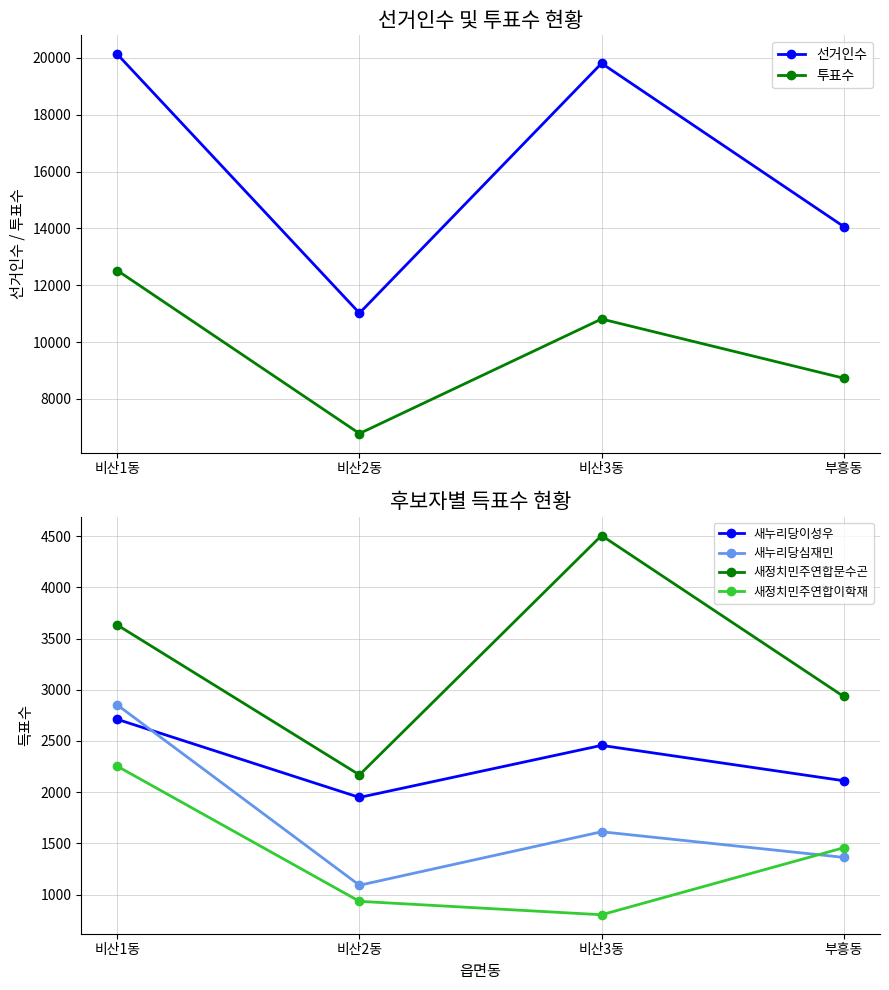

At which category does 선거인수 reach its first local peak?

비산3동